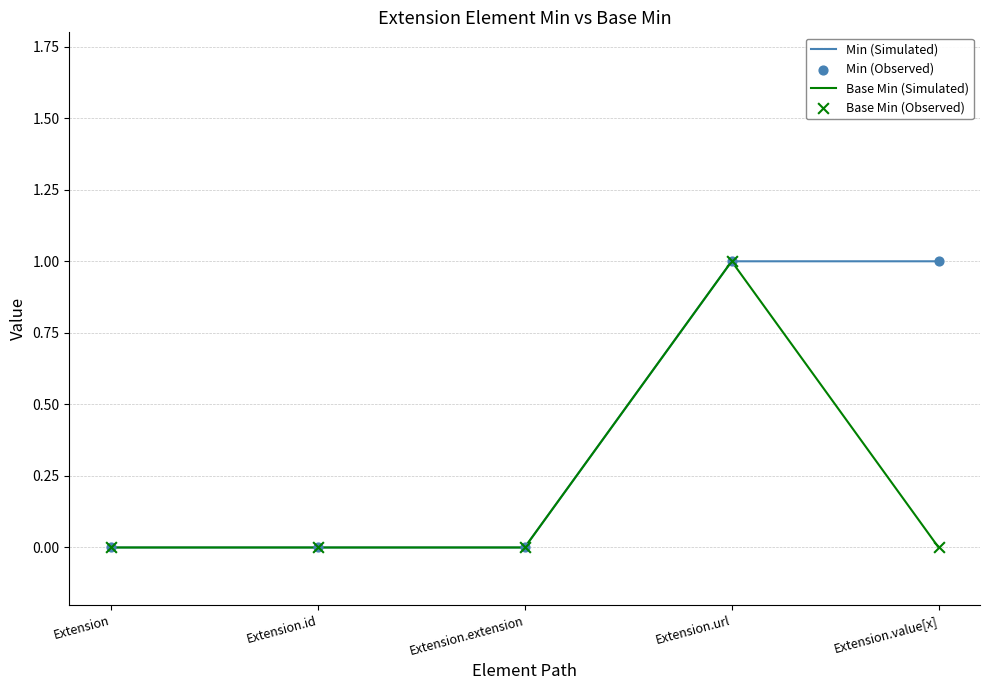

Between Extension.id and Extension.value[x], which series saw the biggest shift?

Min (Simulated)